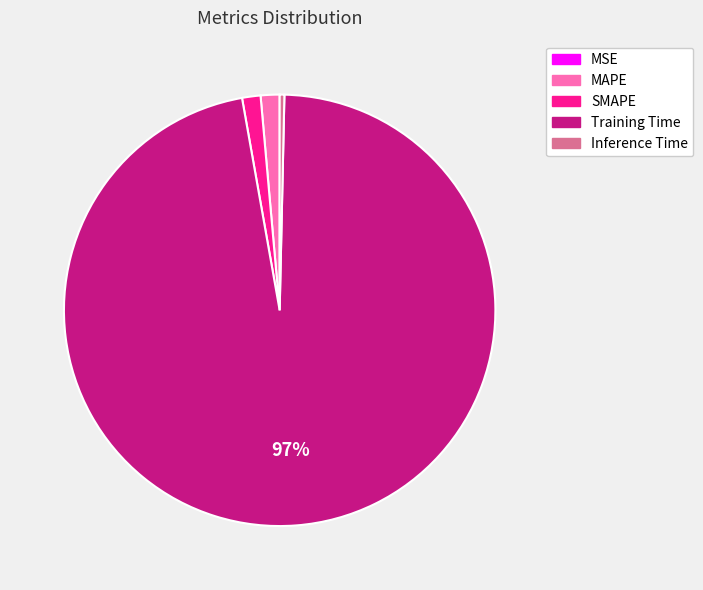

To the nearest percent, what portion does MAPE represent?

1%